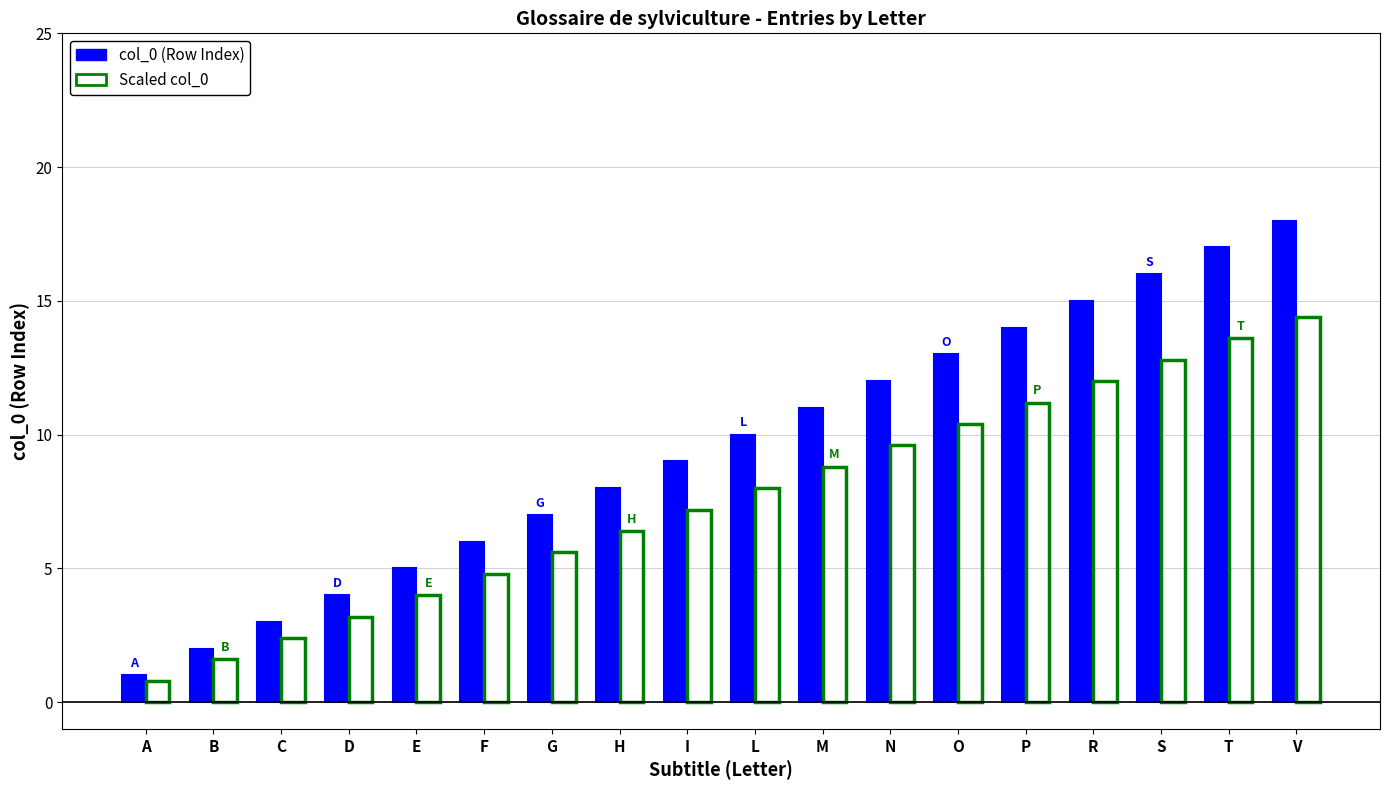

How many data points in col_0 (Row Index) are less than 10?

9